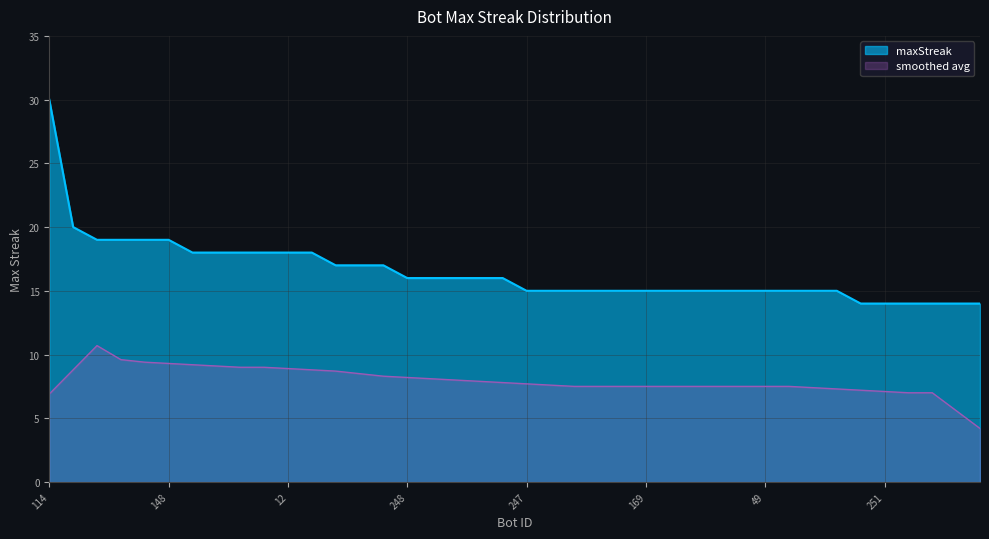

What is the difference between the values at 49 and 260?

1